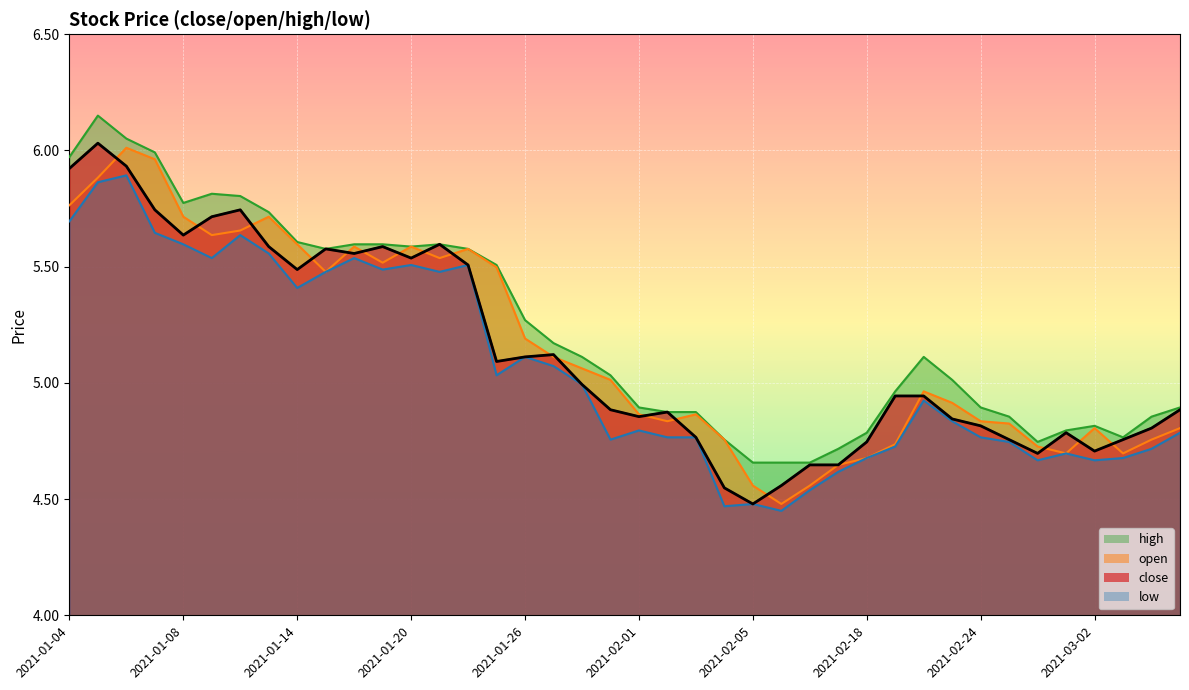

What is the difference between the highest and lowest values at 2021-02-09?

0.1